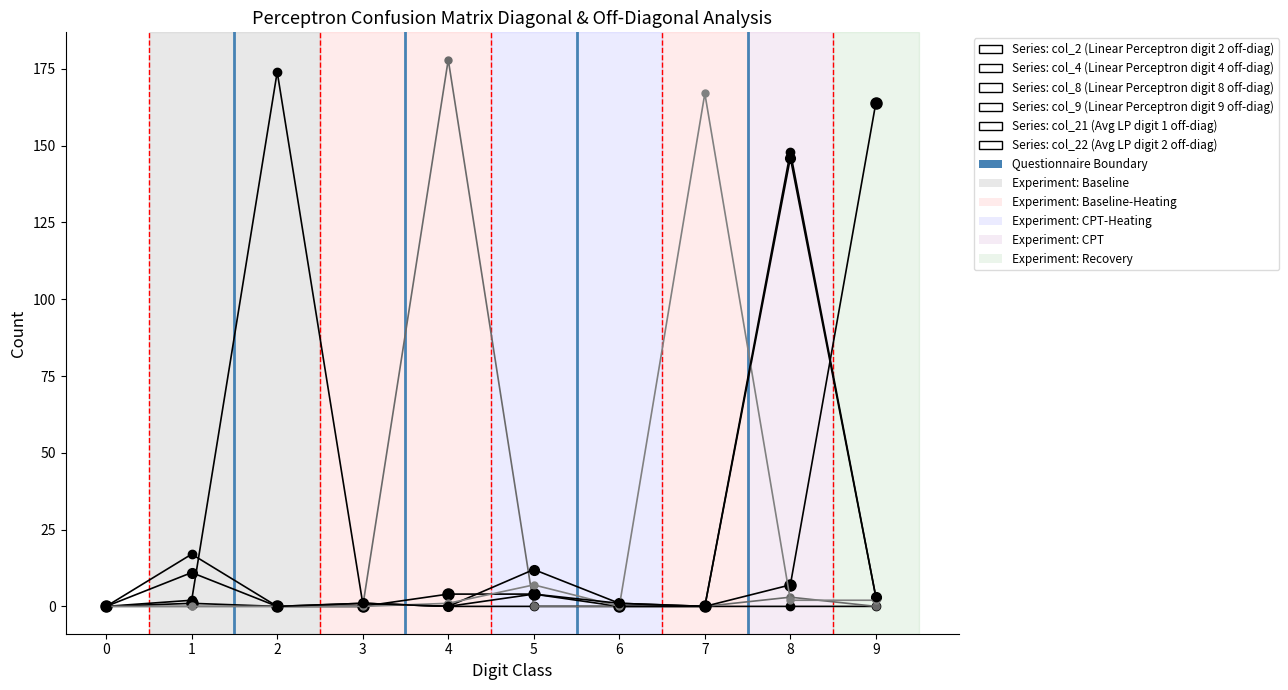

How many series are shown in this chart?

6